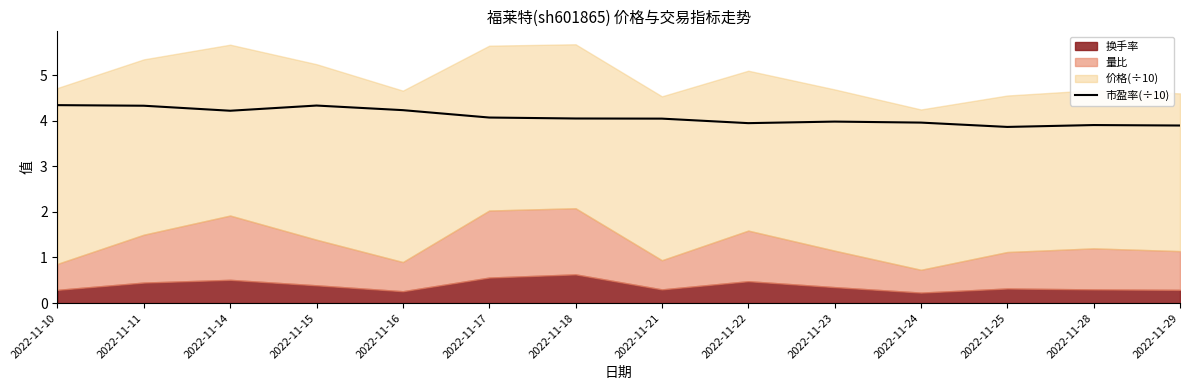

What is the difference between the values at 2022-11-23 and 2022-11-15?

0.4